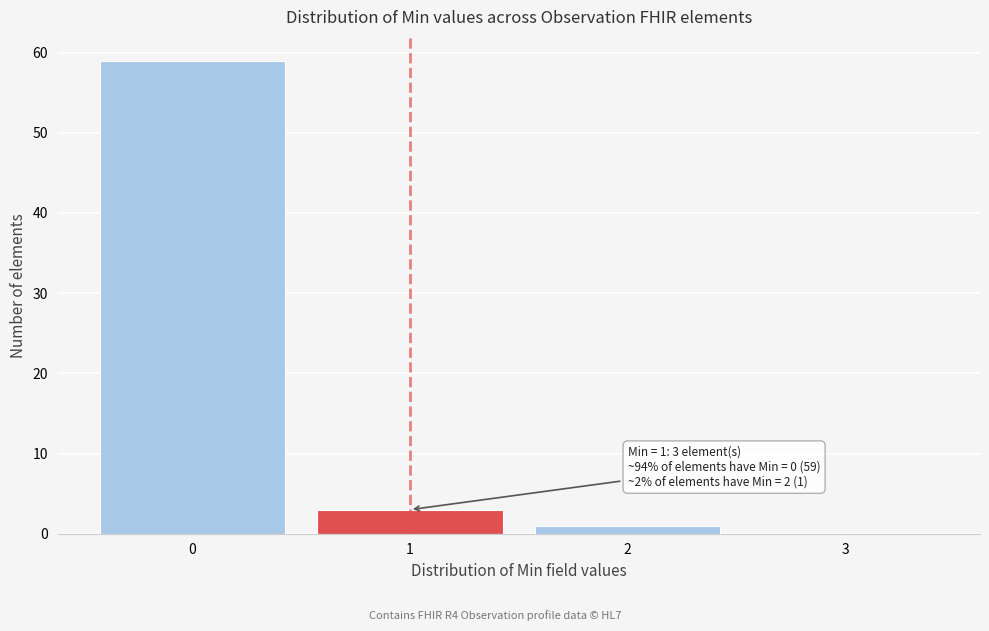

Over which range of the x-axis is the bar tallest?

-0.5 to 0.5